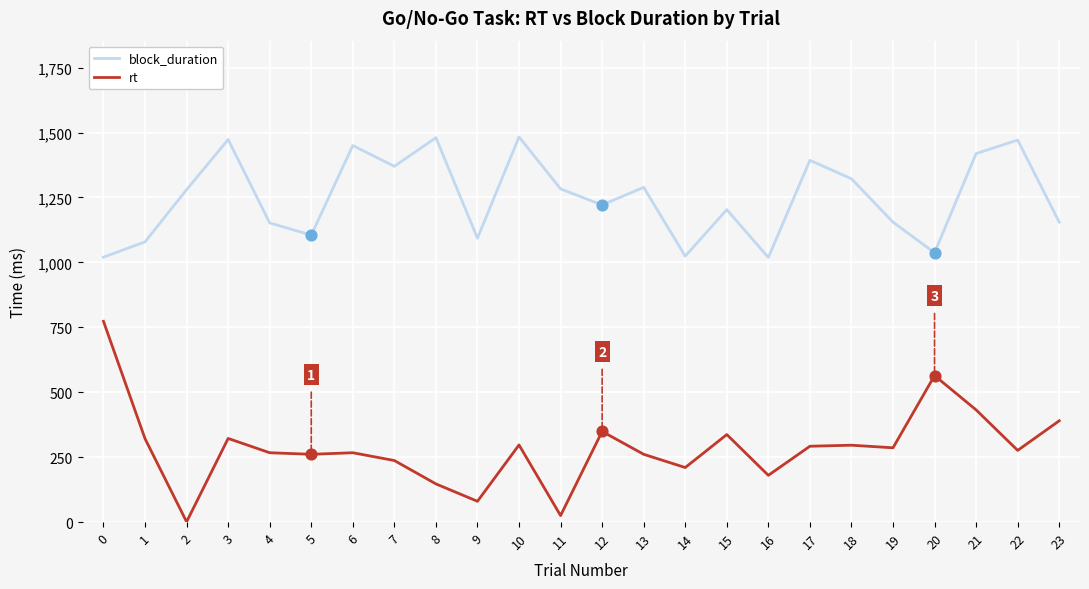

At which category is the sum across all series the highest?

21